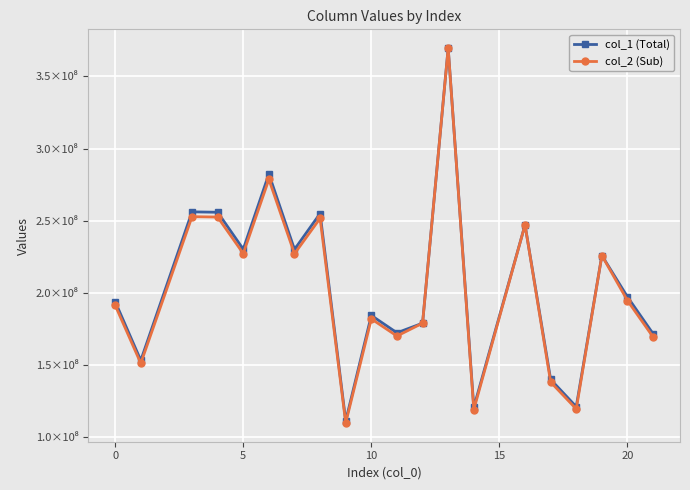

What is the difference between the maximum and minimum values in the col_1 (Total) series?

258280584.7